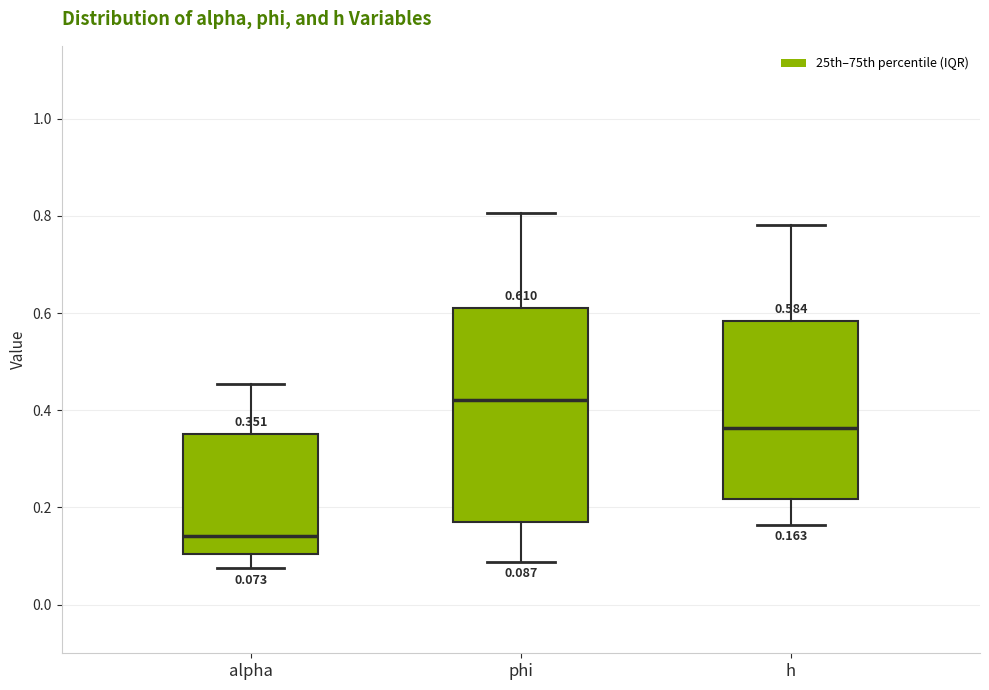

Which box has the lowest median line?

alpha